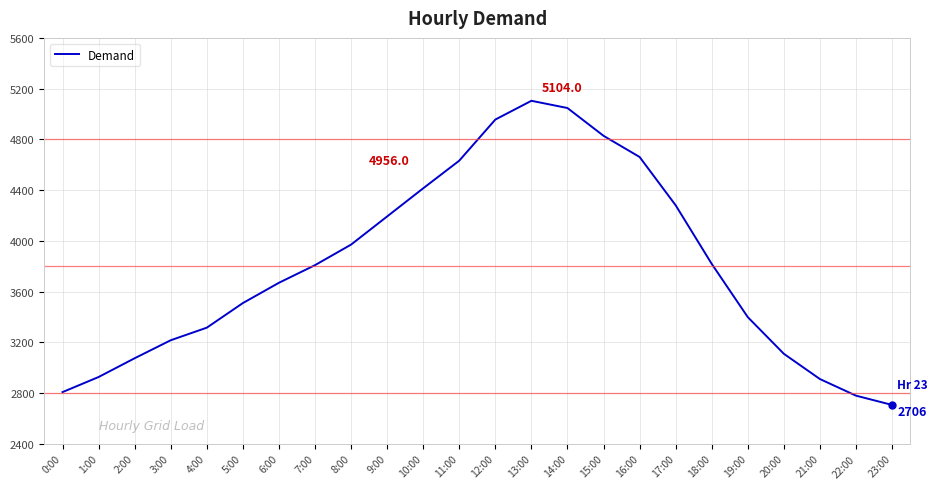

At which label is the value closest to 3905?

8:00